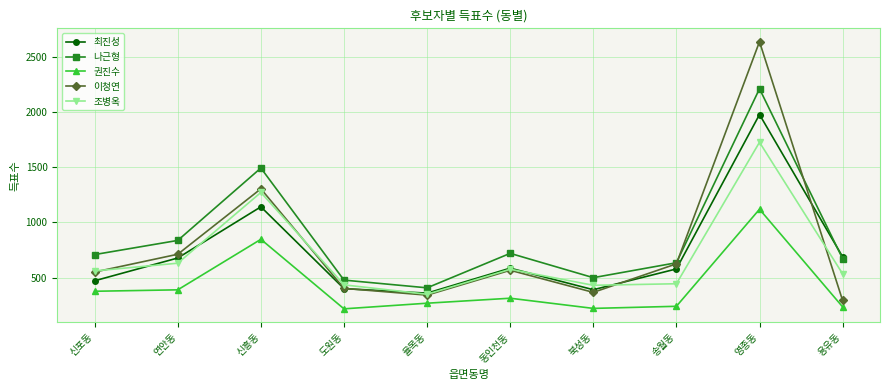

What is the label of the 10th point from the left?

용유동